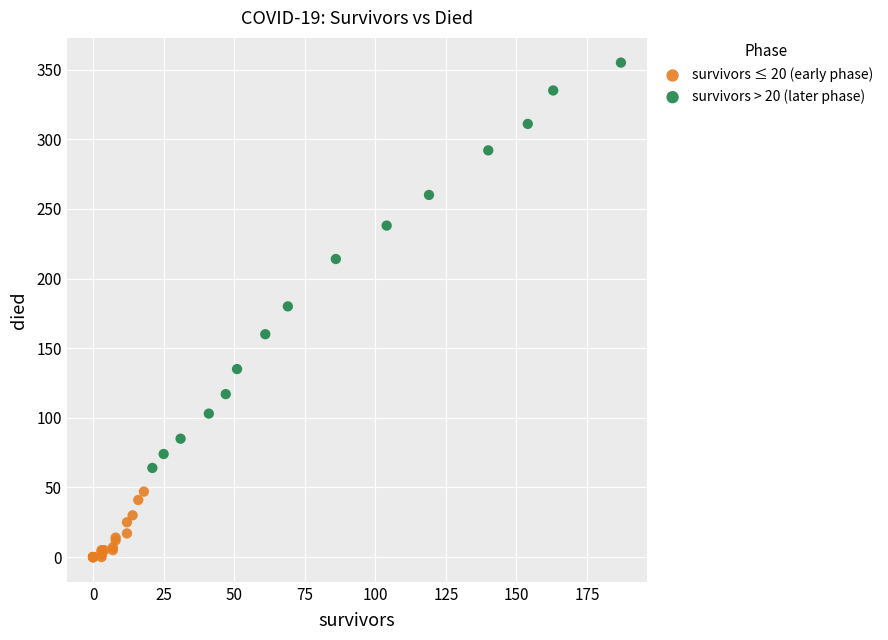

Which series contains the lowest Y value?

survivors ≤ 20 (early phase)